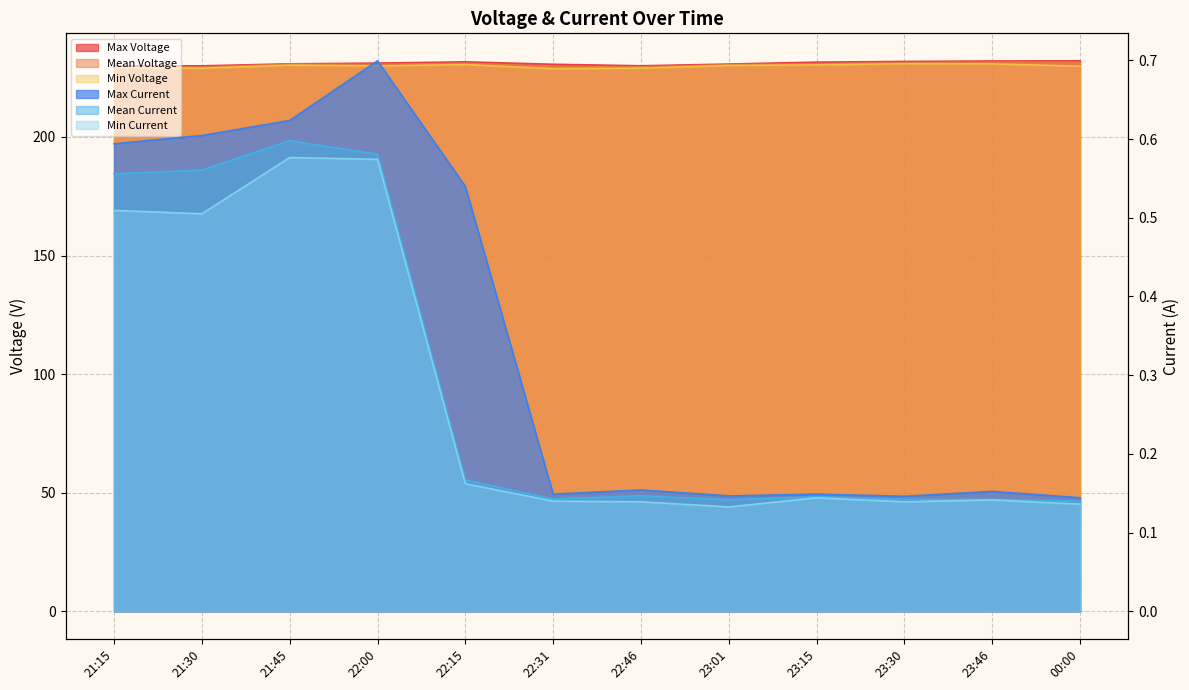

What is the value of the Min Voltage point at the 11th from the left?

230.8